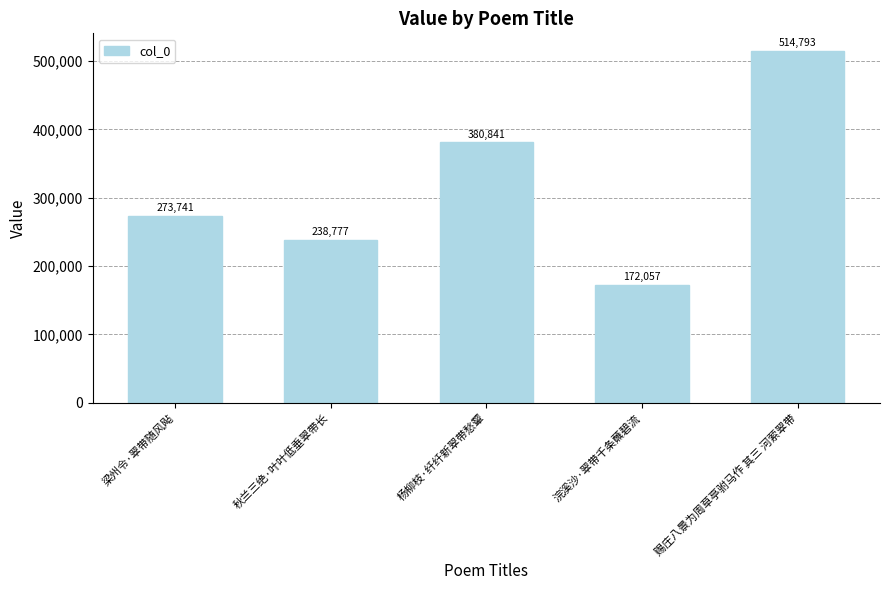

Rank the categories by value from highest to lowest.

赐庄八景为周草亭驸马作 其三 河萦翠带, 杨柳枝·纤纤新翠带愁颦, 梁州令·翠带随风飐, 秋兰三绝·叶叶低垂翠带长, 浣溪沙·翠带千条蘸碧流